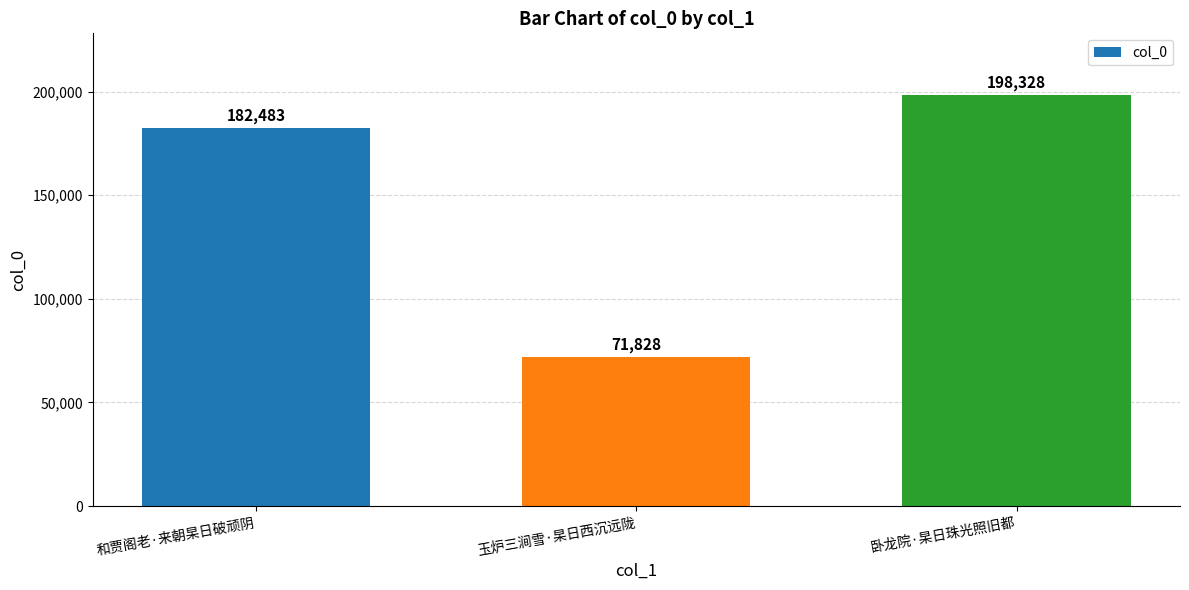

What value does the data have at 玉炉三涧雪·杲日西沉远陇?

71828